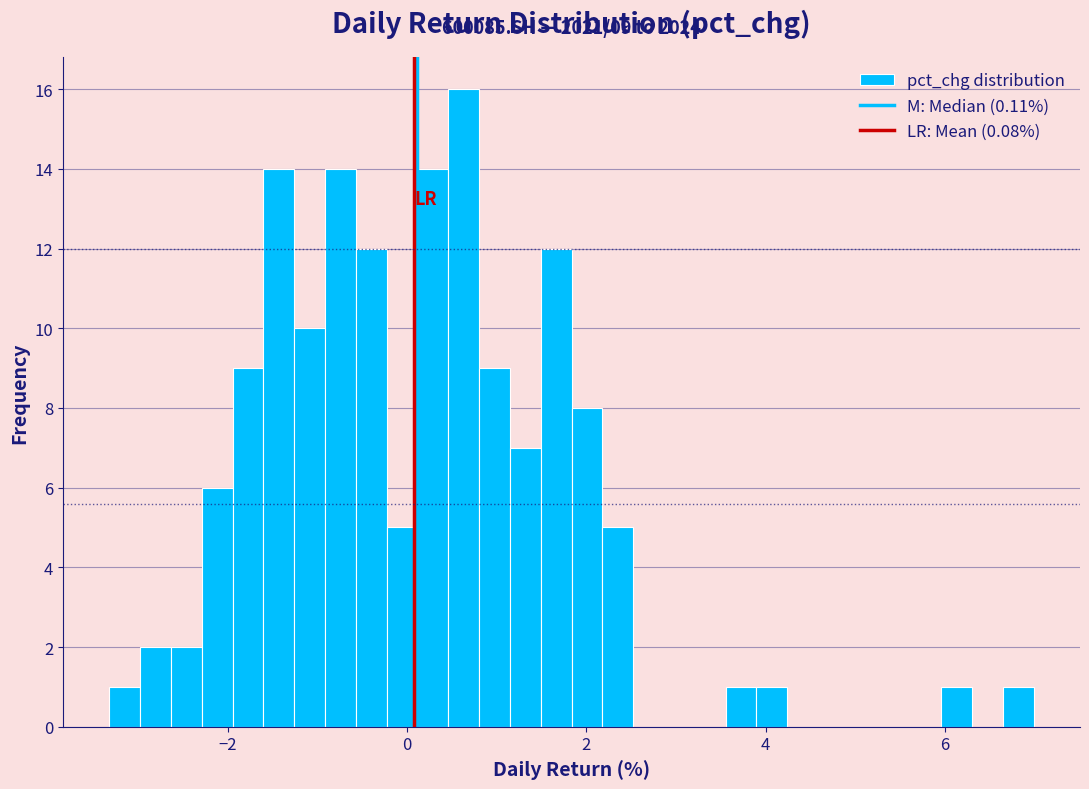

Read against the x-axis, roughly where is the centre of the tallest bar?

0.6